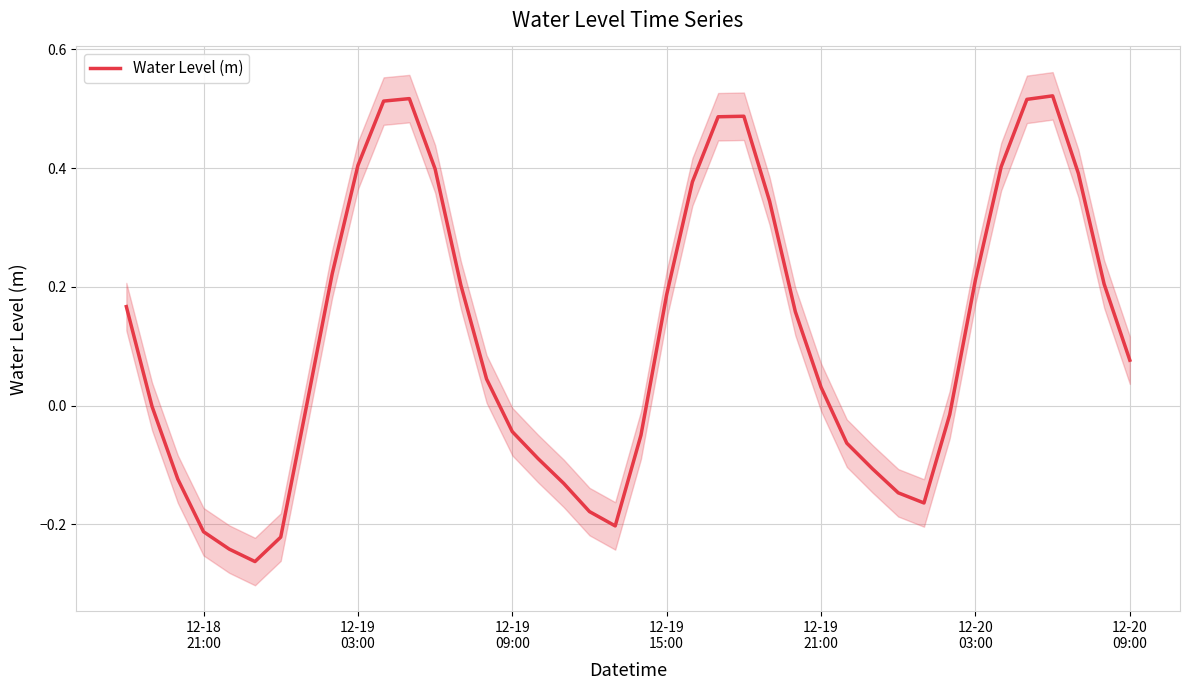

Reading left to right, what are all the values shown in this chart?

0.2	-0.0	-0.1	-0.2	-0.2	-0.3	-0.2	-0.0	0.2	0.4	0.5	0.5	0.4	0.2	0.0	-0.0	-0.1	-0.1	-0.2	-0.2	-0.0	0.2	0.4	0.5	0.5	0.3	0.2	0.0	-0.1	-0.1	-0.1	-0.2	-0.0	0.2	0.4	0.5	0.5	0.4	0.2	0.1